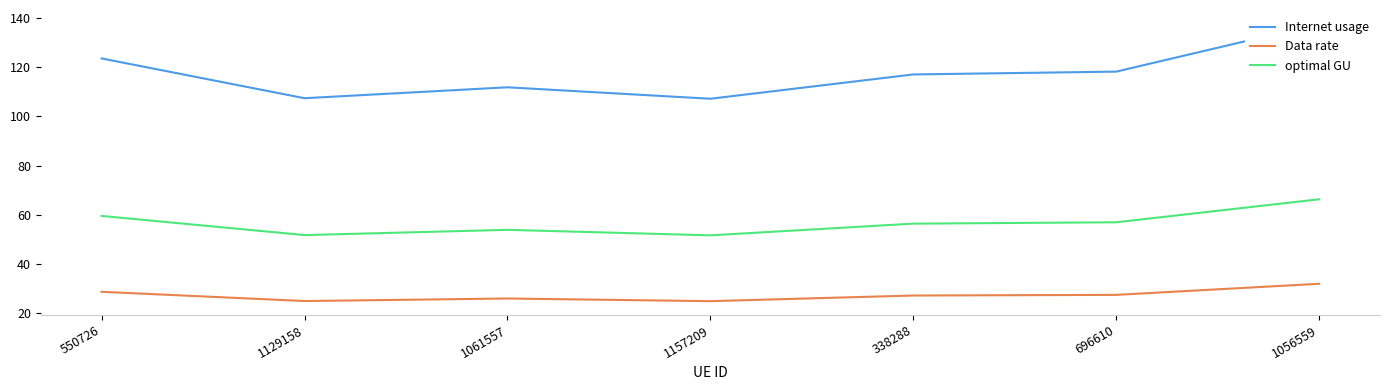

What is the approximate value of optimal GU at 338288?

56.4